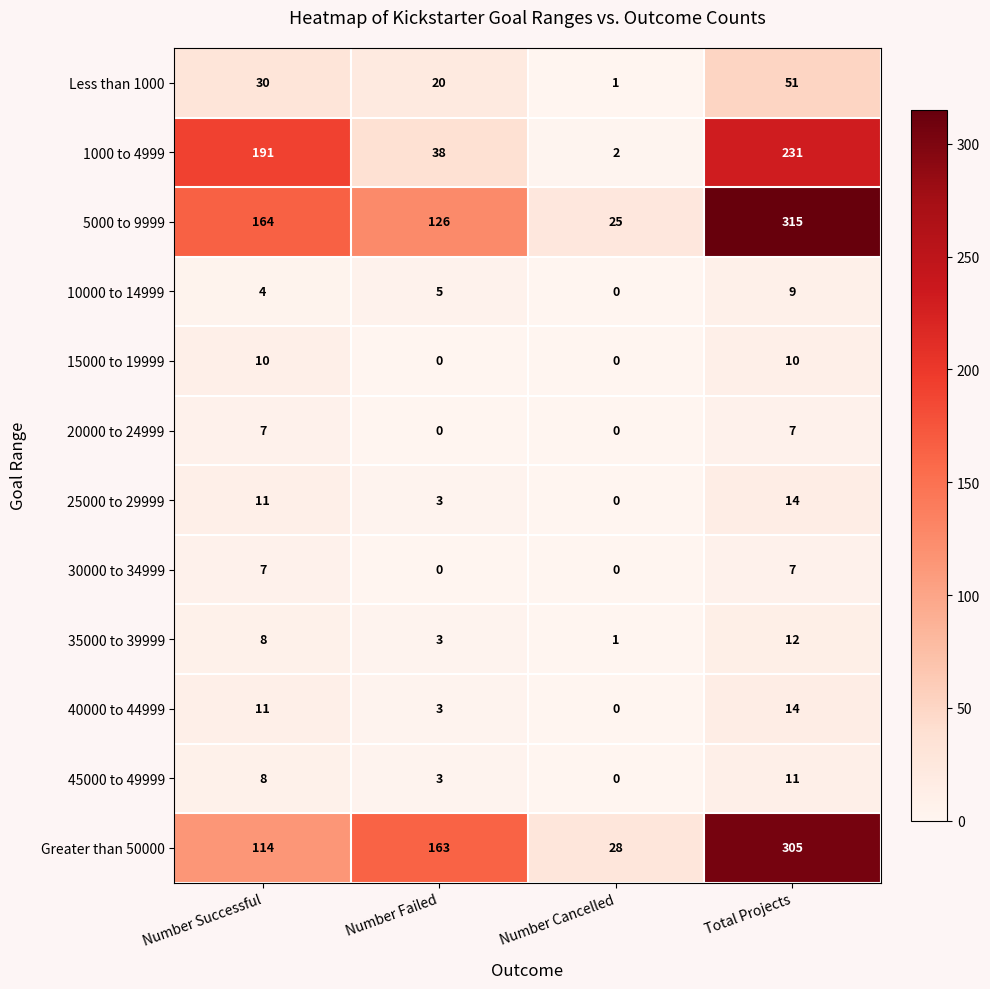

How many 40000 to 44999 values are between 3 and 14?

3